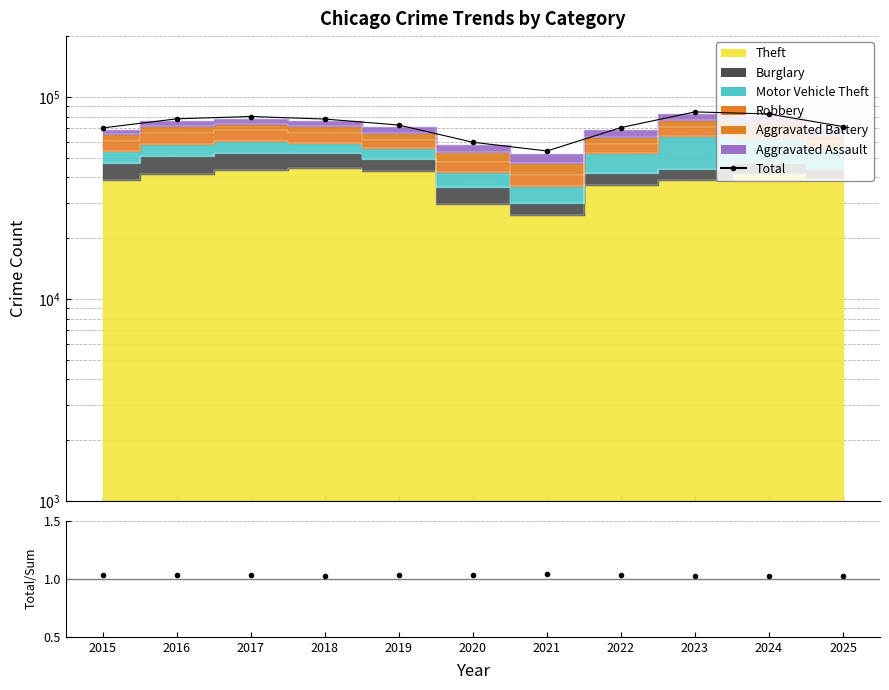

Which series has the largest range (max minus min)?

Total